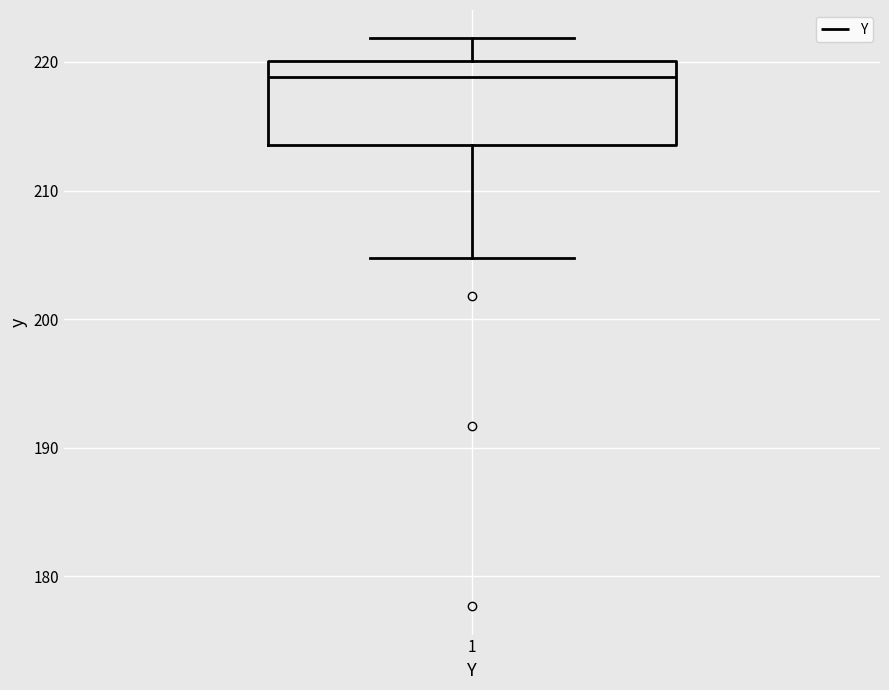

Read this box plot against the y-axis: the position of the median line, the range covered by the box, and the ends of both whiskers. The values are not printed on the chart, so give them approximately, as read against the axis.

median 219, box 214 to 220, whiskers 205 to 222